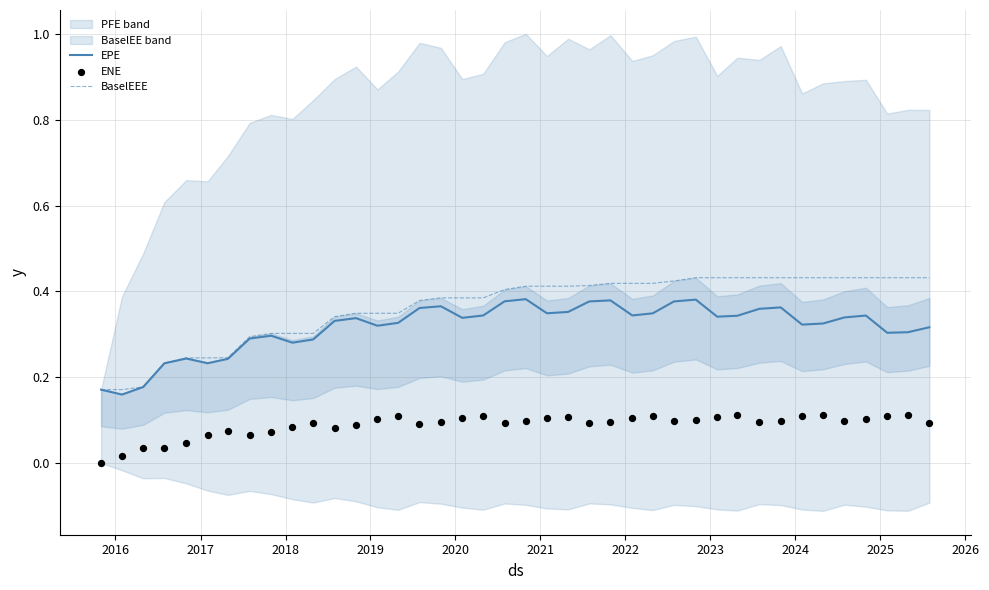

At how many categories does at least one series exceed 0?

40